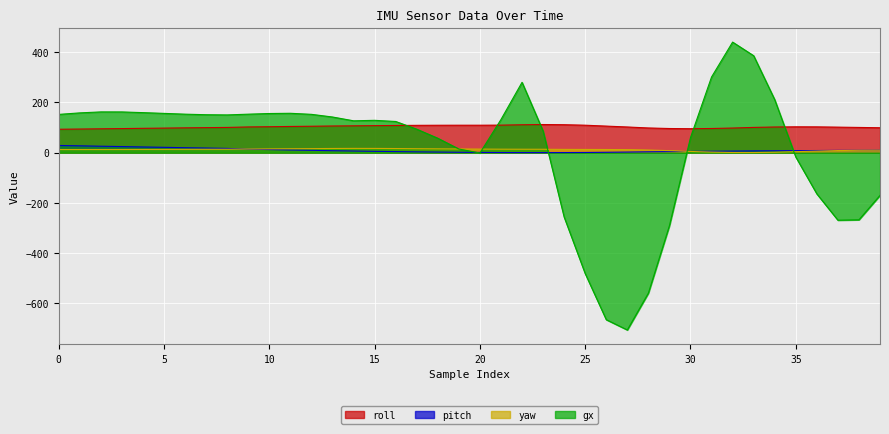

What is the maximum value shown in the chart?

439.9